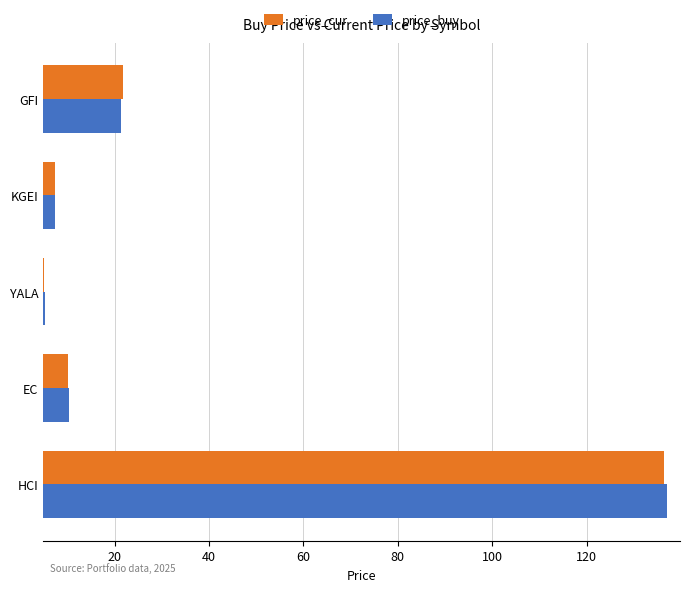

Which series has the largest range (max minus min)?

price_buy